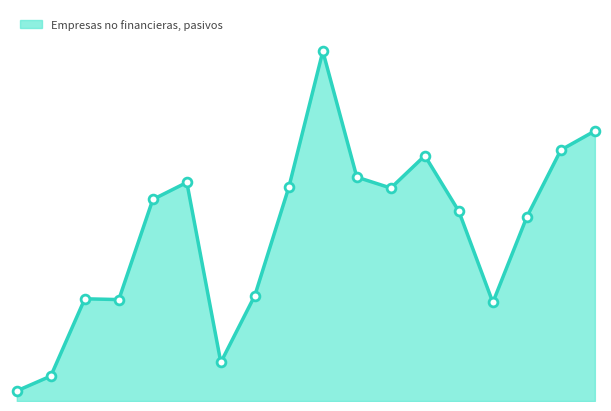

What is the total value across all series at 2010?

5125